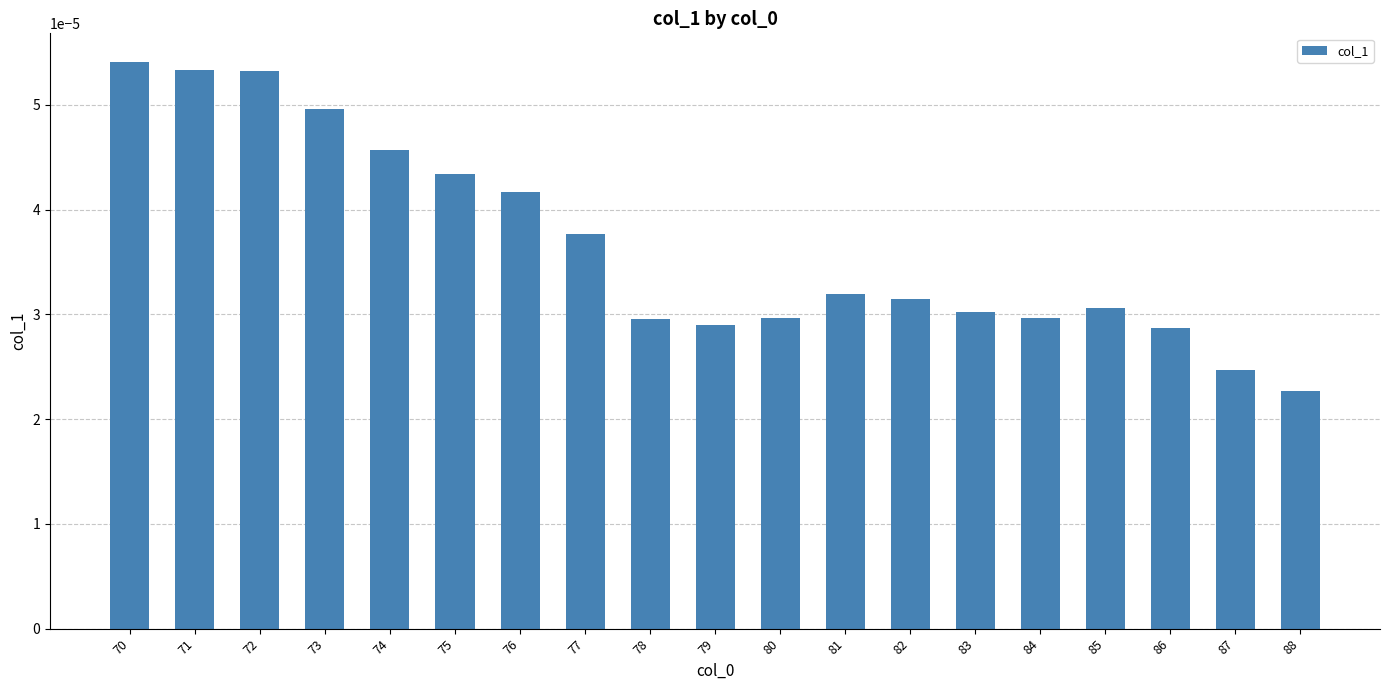

At which category does the chart reach its minimum across all series?

88